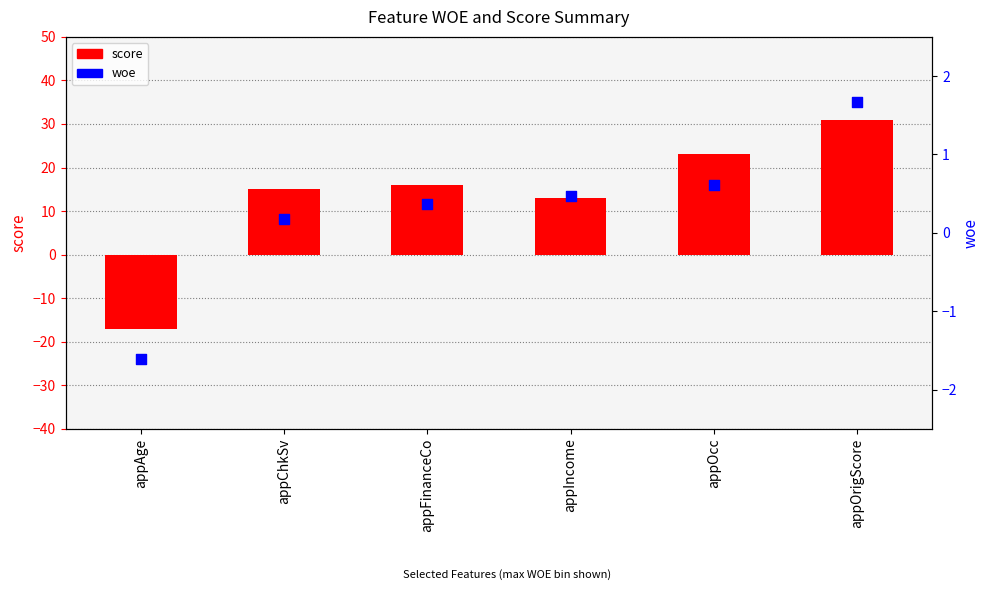

Is the value of woe at appChkSv greater than the value of score at appOrigScore?

No